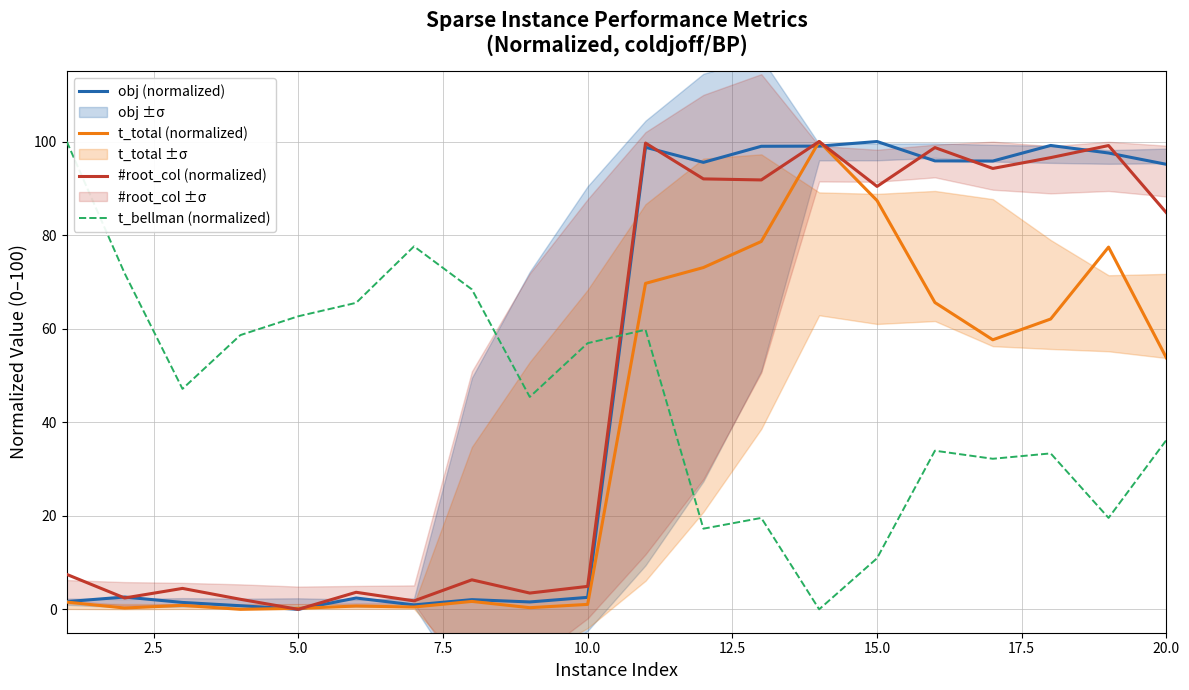

What is the value of the t_bellman (normalized) point at the 5th from the left?

62.6